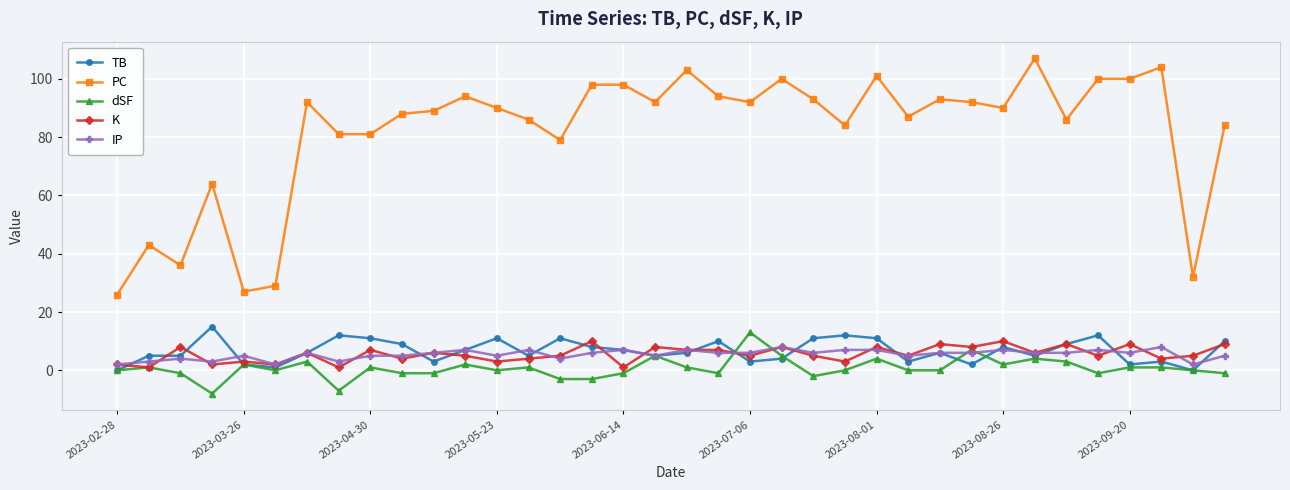

Which series has the widest spread of values?

PC